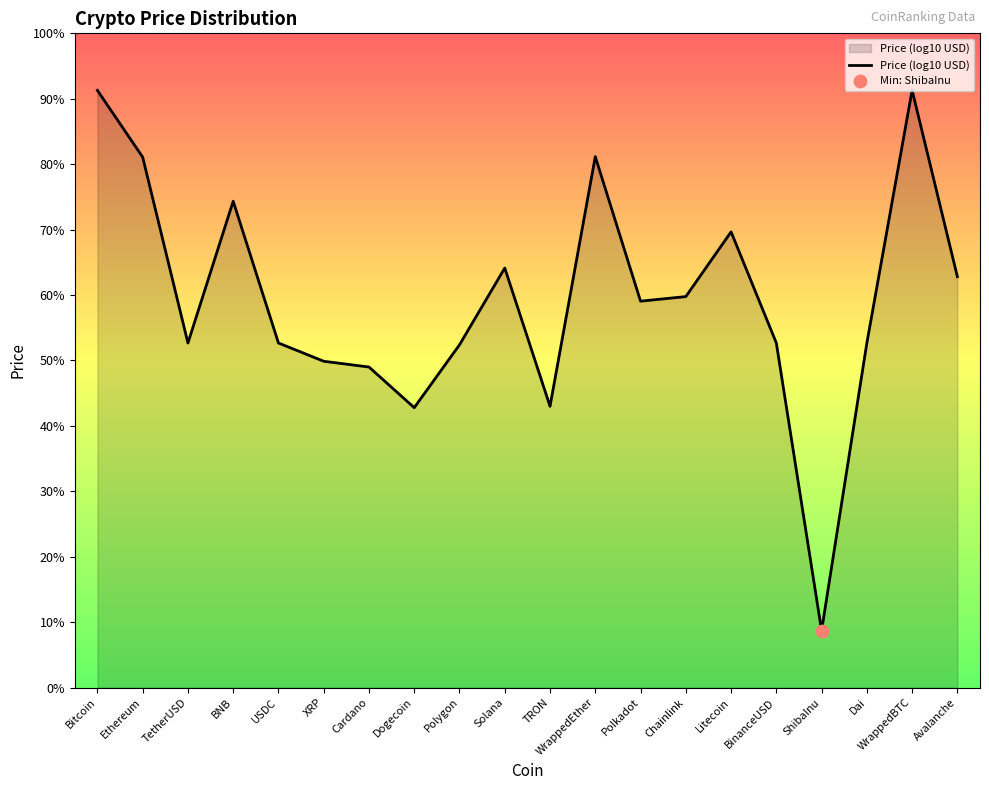

What is the change in value from Litecoin to WrappedBTC?

+2.5